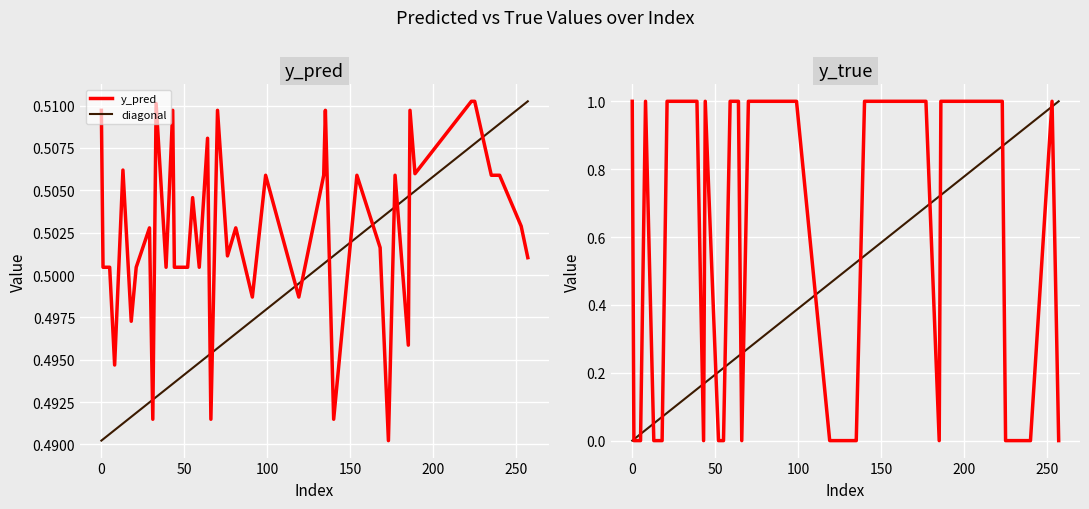

What is the label of the 25th point from the right?

168